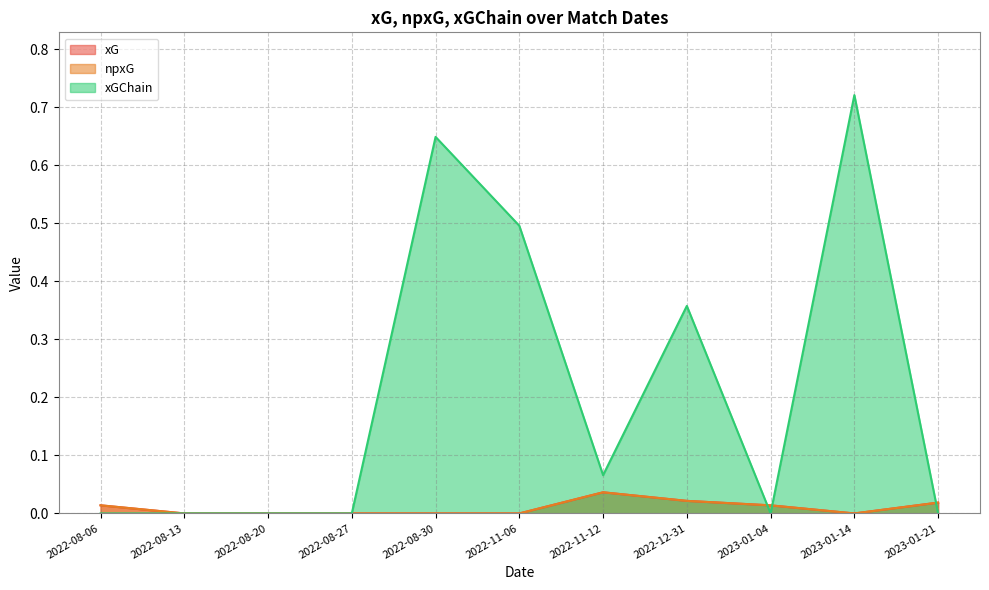

Reading left to right, list all the values displayed in this chart.

xG: 2022-08-06=0.0	2022-08-13=0.0	2022-08-20=0.0	2022-08-27=0.0	2022-08-30=0.0	2022-11-06=0.0	2022-11-12=0.0	2022-12-31=0.0	2023-01-04=0.0	2023-01-14=0.0	2023-01-21=0.0
npxG: 2022-08-06=0.0	2022-08-13=0.0	2022-08-20=0.0	2022-08-27=0.0	2022-08-30=0.0	2022-11-06=0.0	2022-11-12=0.0	2022-12-31=0.0	2023-01-04=0.0	2023-01-14=0.0	2023-01-21=0.0
xGChain: 2022-08-06=0.0	2022-08-13=0.0	2022-08-20=0.0	2022-08-27=0.0	2022-08-30=0.6	2022-11-06=0.5	2022-11-12=0.1	2022-12-31=0.4	2023-01-04=0.0	2023-01-14=0.7	2023-01-21=0.0